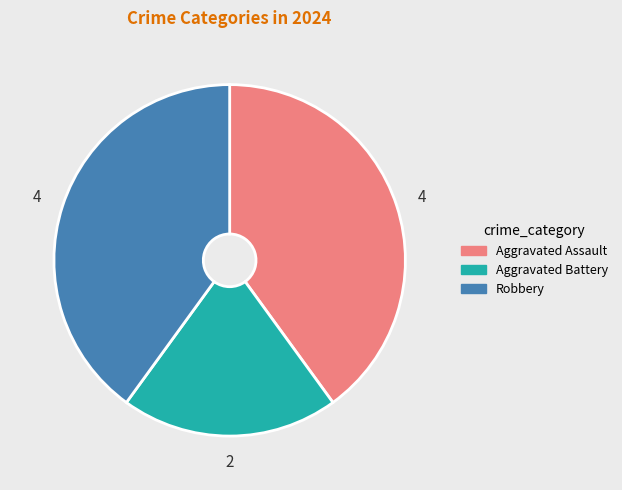

Approximately how many times larger is the value at Aggravated Assault compared to Aggravated Battery?

2.0